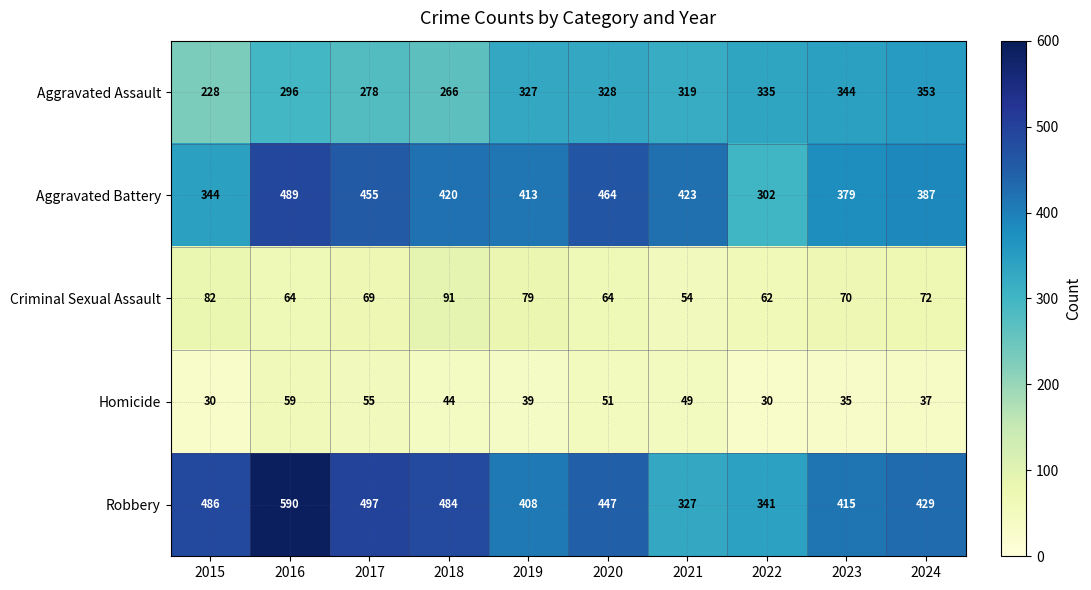

What is the smallest value displayed?

30